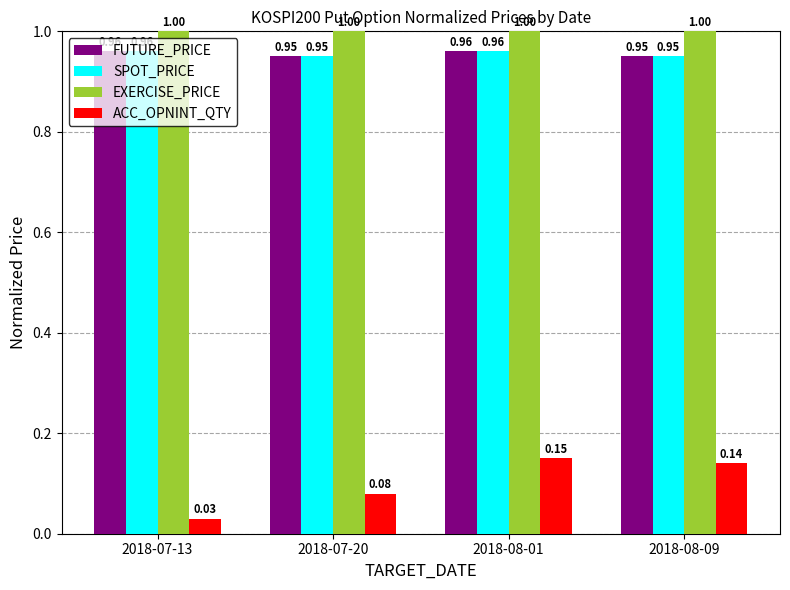

What is the sum of the SPOT_PRICE values at 2018-07-20 and 2018-07-13?

1.9